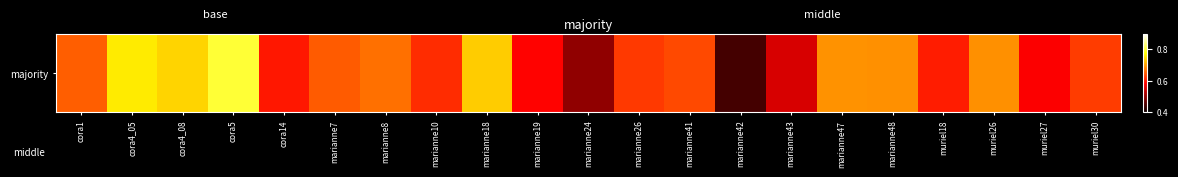

Where is the data nearest to the value 0?

marianne42